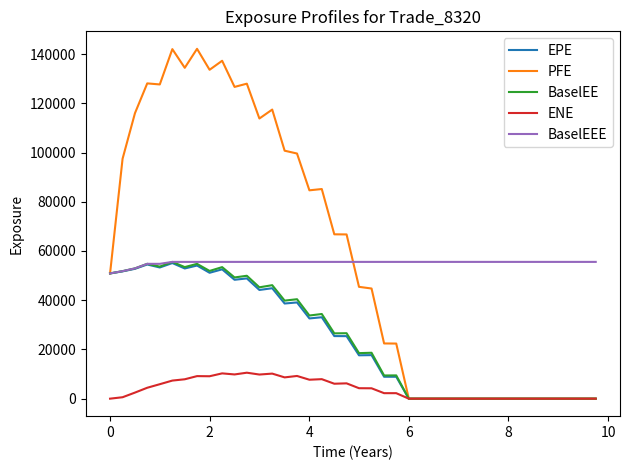

Which series has the largest range (max minus min)?

PFE